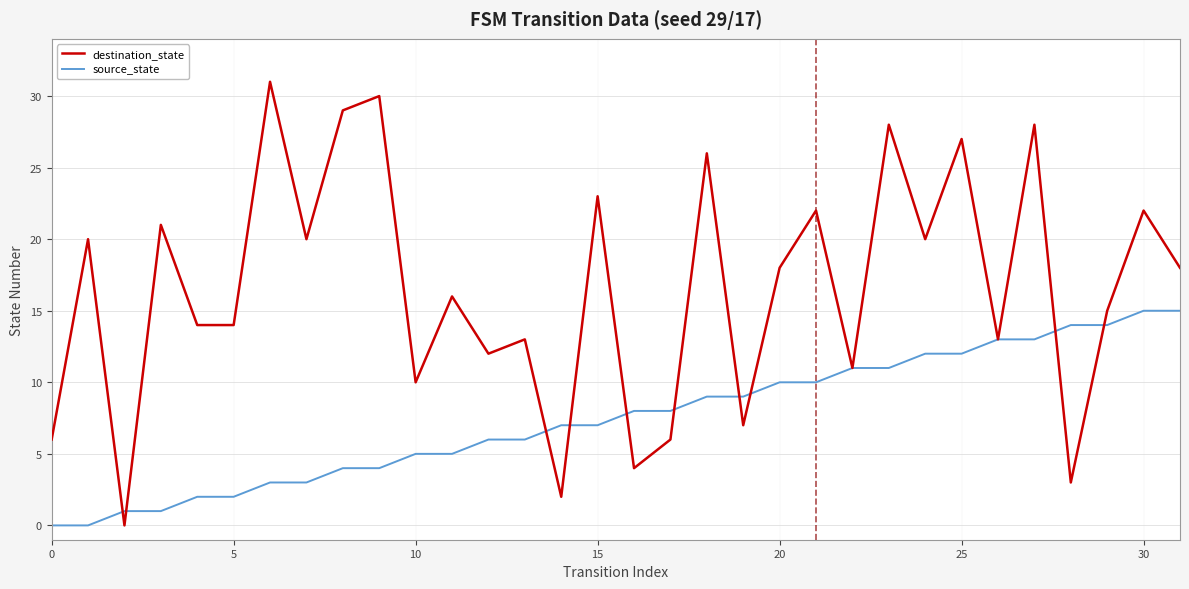

What is the sum of all source_state values?

240